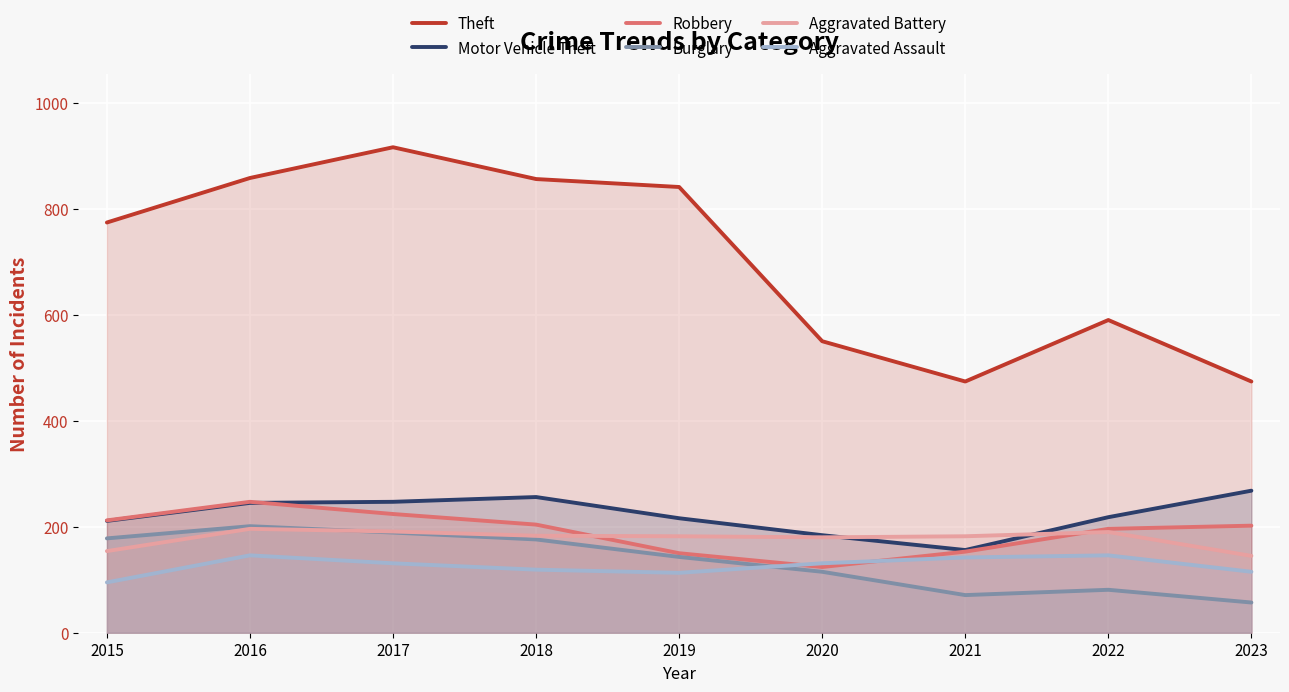

What are all the series names shown in the legend?

Theft, Motor Vehicle Theft, Robbery, Burglary, Aggravated Battery, Aggravated Assault